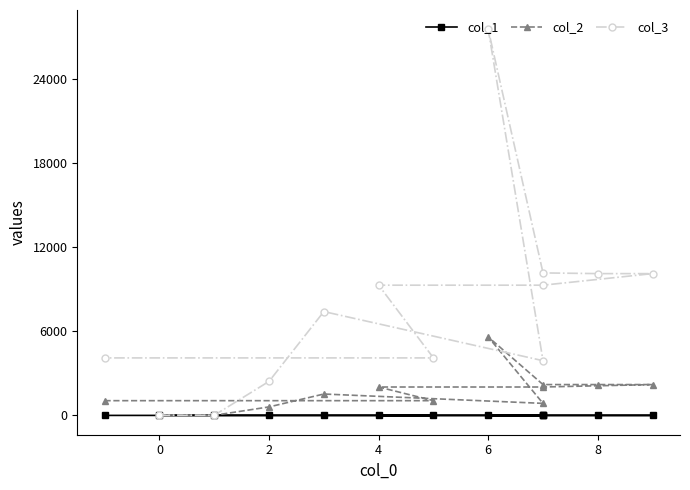

Which series has the largest range (max minus min)?

col_3